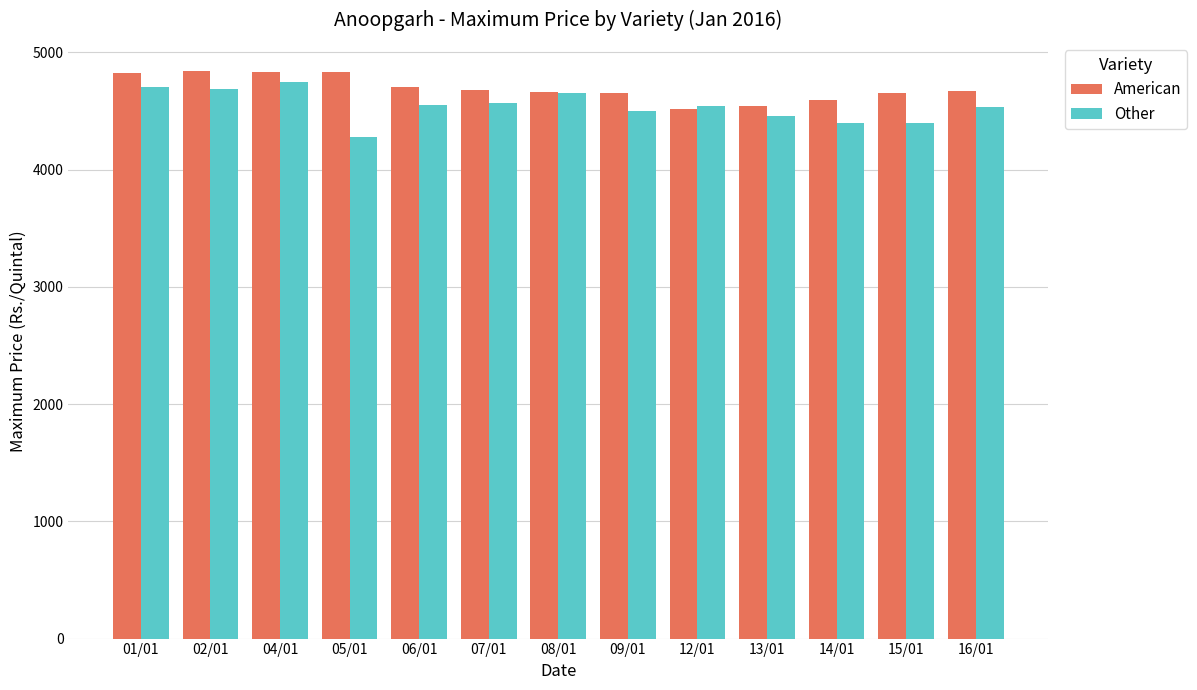

How many groups of bars are there?

13